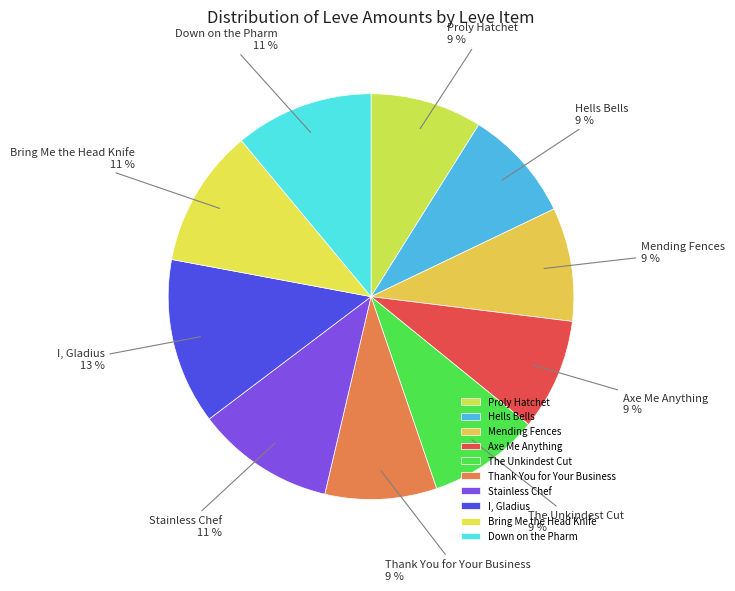

Is it true that Hells Bells is 9% of the pie?

True